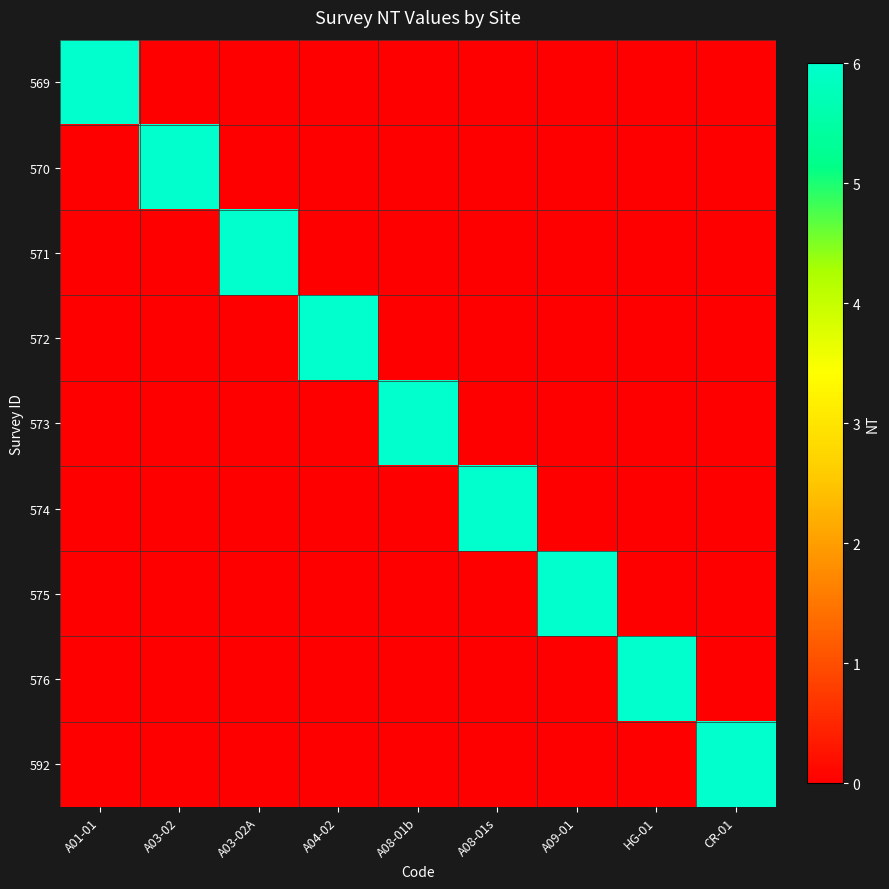

Which series changed the most between A04-02 and A08-01s?

572